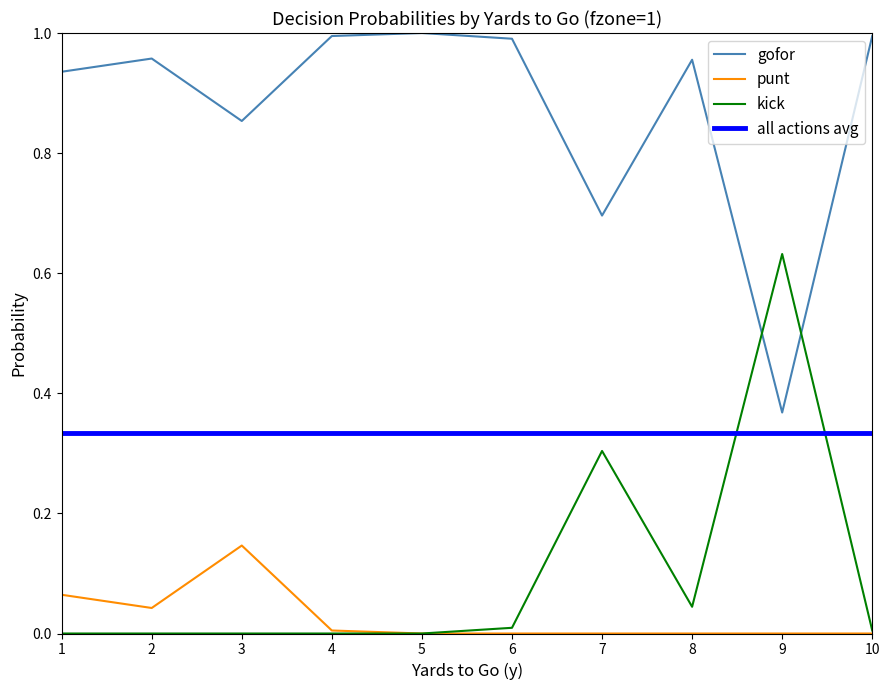

Is the value of punt at 6 greater than the value of gofor at 4?

No